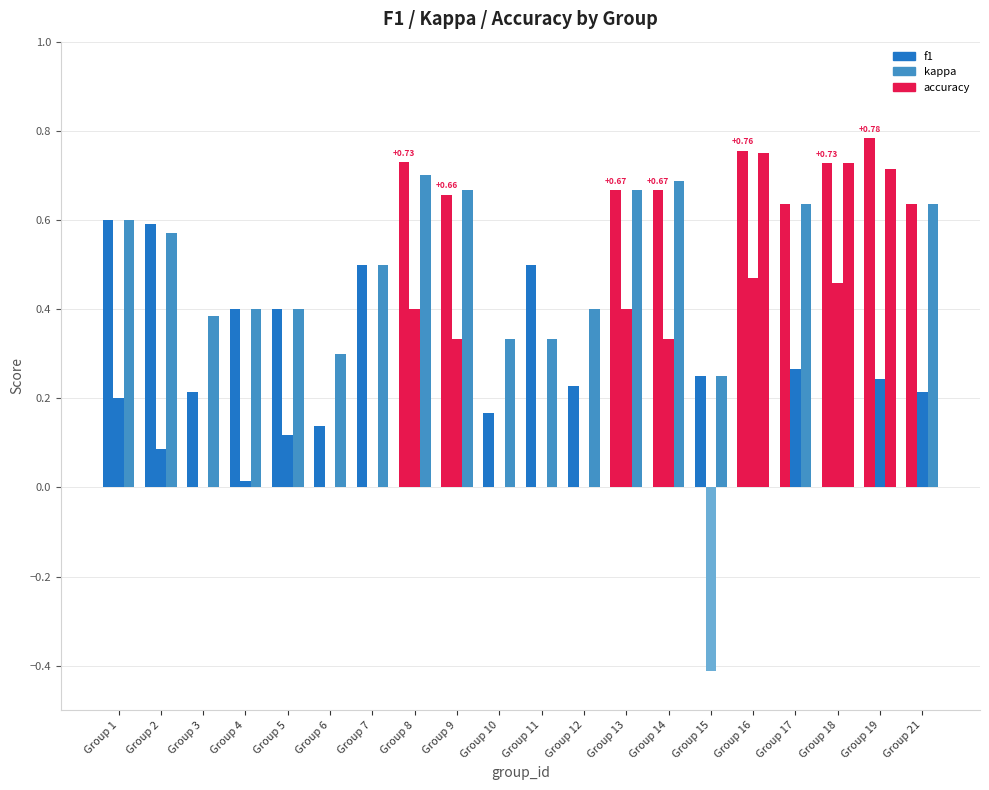

What is the value of the accuracy bar at the 15th from the left?

0.2